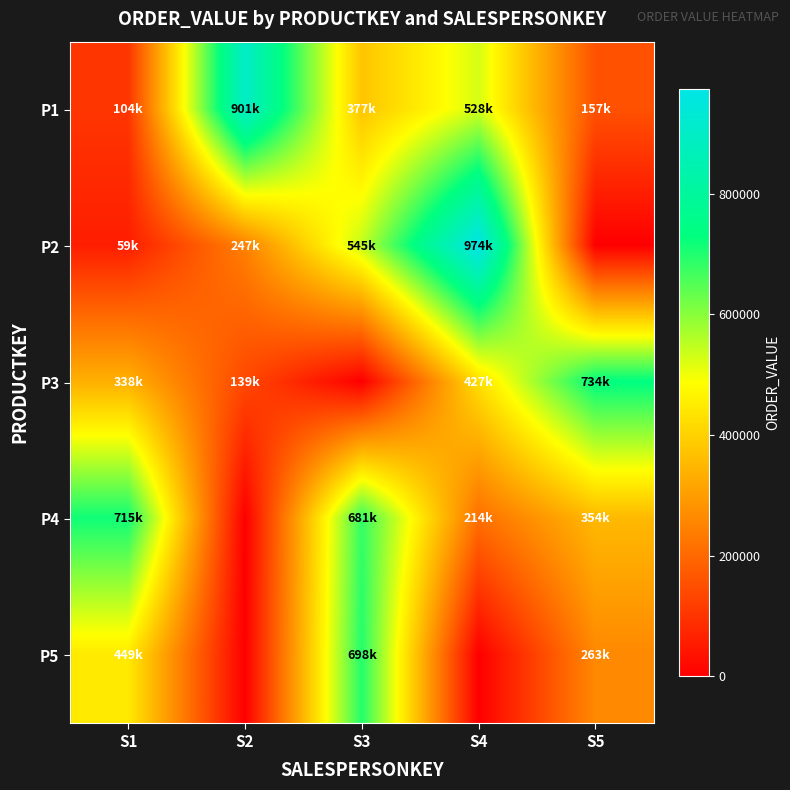

Which series has the largest total across all categories?

P1